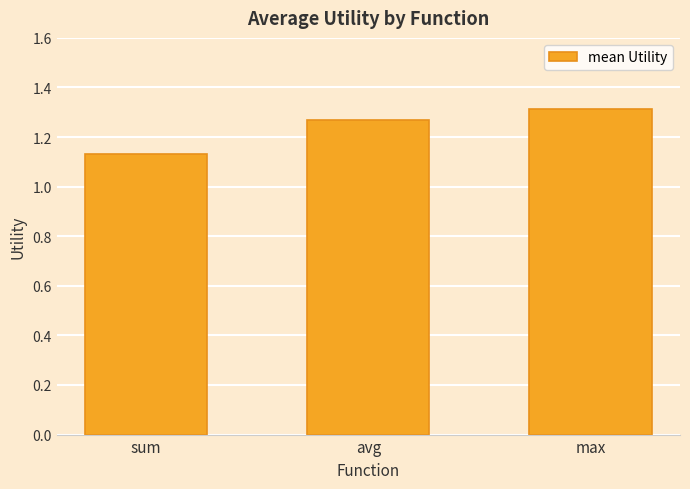

Is it true that the value at max is 1.3?

True